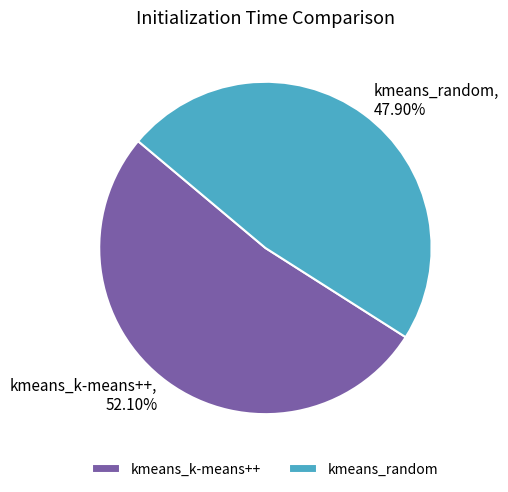

The kmeans_k-means++ slice represents 52% of the pie. True or false?

True